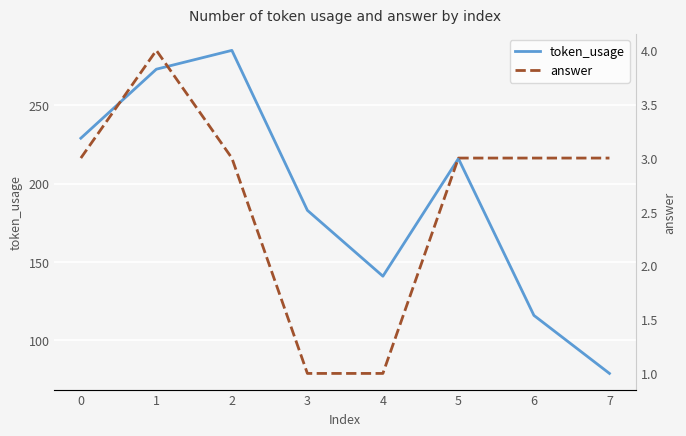

Is it true that answer equals 5 at 6?

False